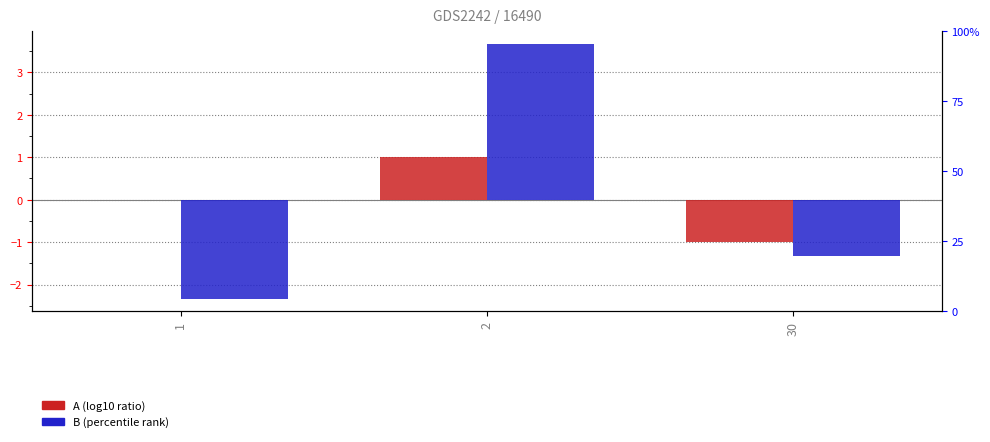

At how many categories does at least one series exceed 0?

1